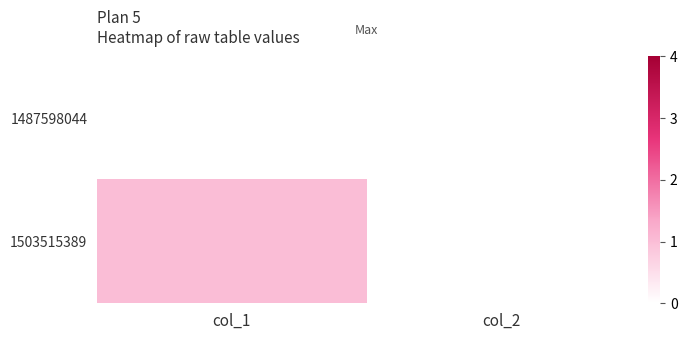

Count the number of categories in the chart.

2